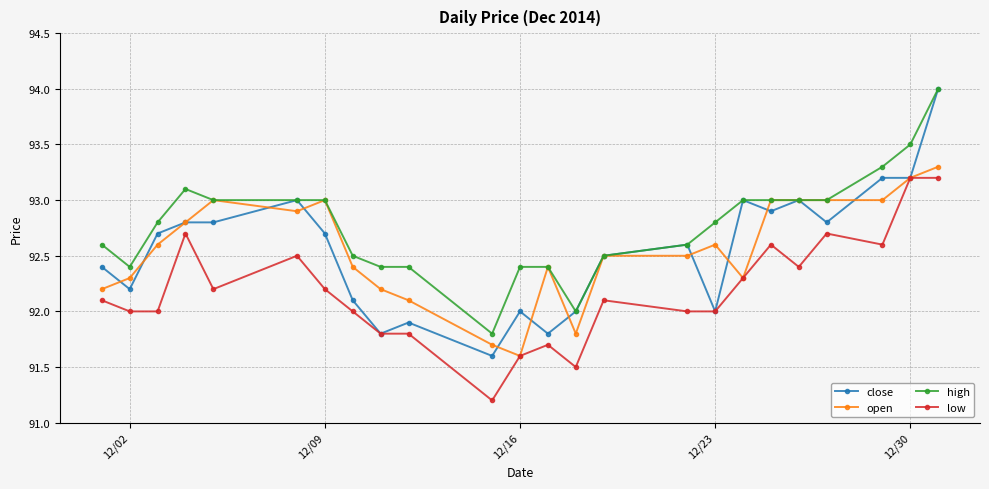

True or false: low has more than 0 points higher than both neighbors.

True